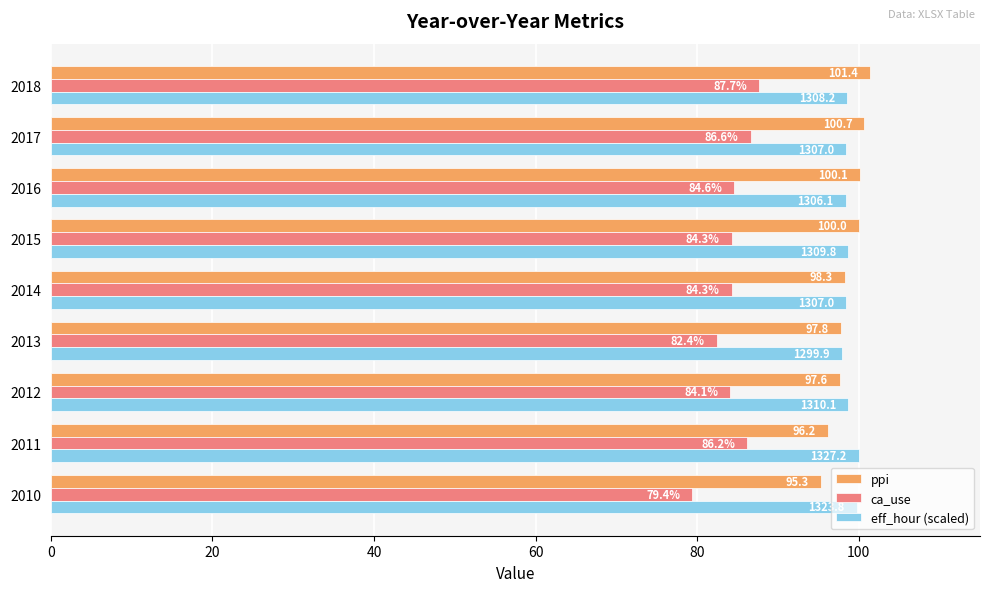

Which series has the widest spread of values?

ca_use